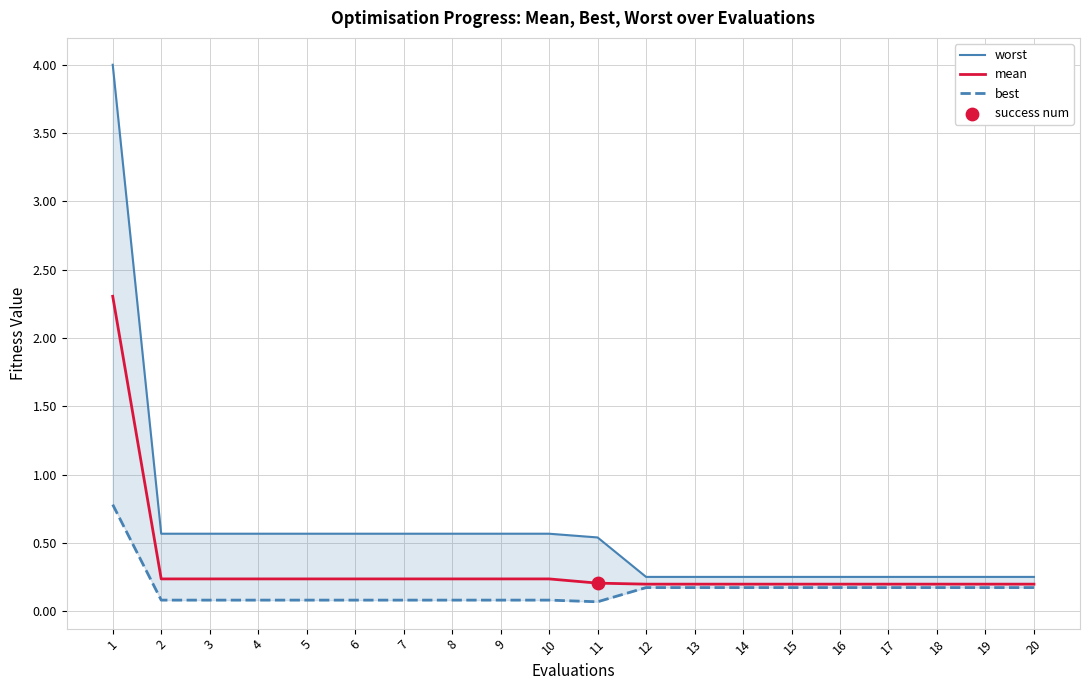

What are all the series names shown in the legend?

worst, mean, best